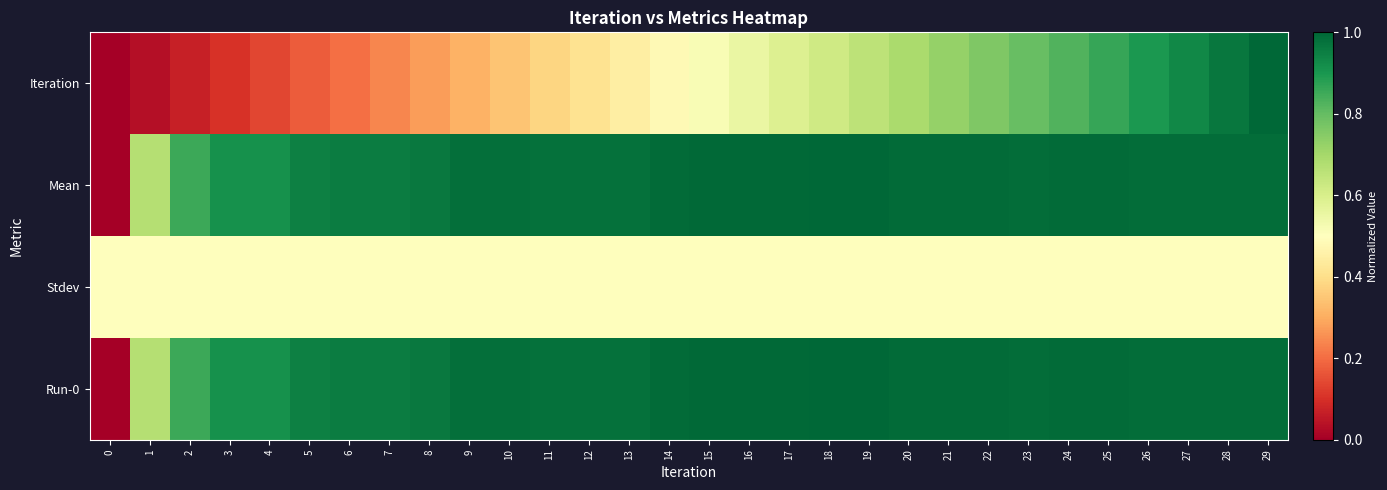

Rank the series by their maximum value, from highest to lowest.

Iteration, Mean, Run-0, Stdev